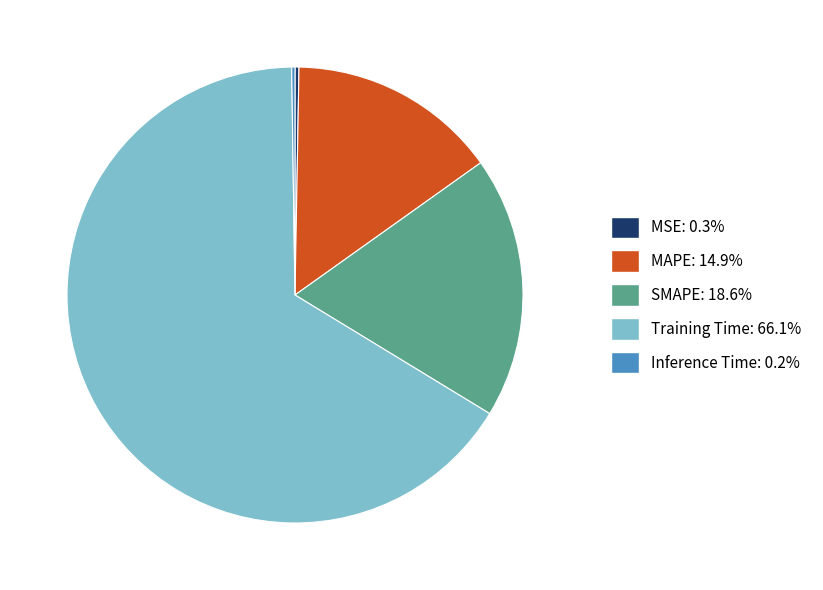

Combined, do SMAPE: 18.6% and MAPE: 14.9% account for over 50%?

No